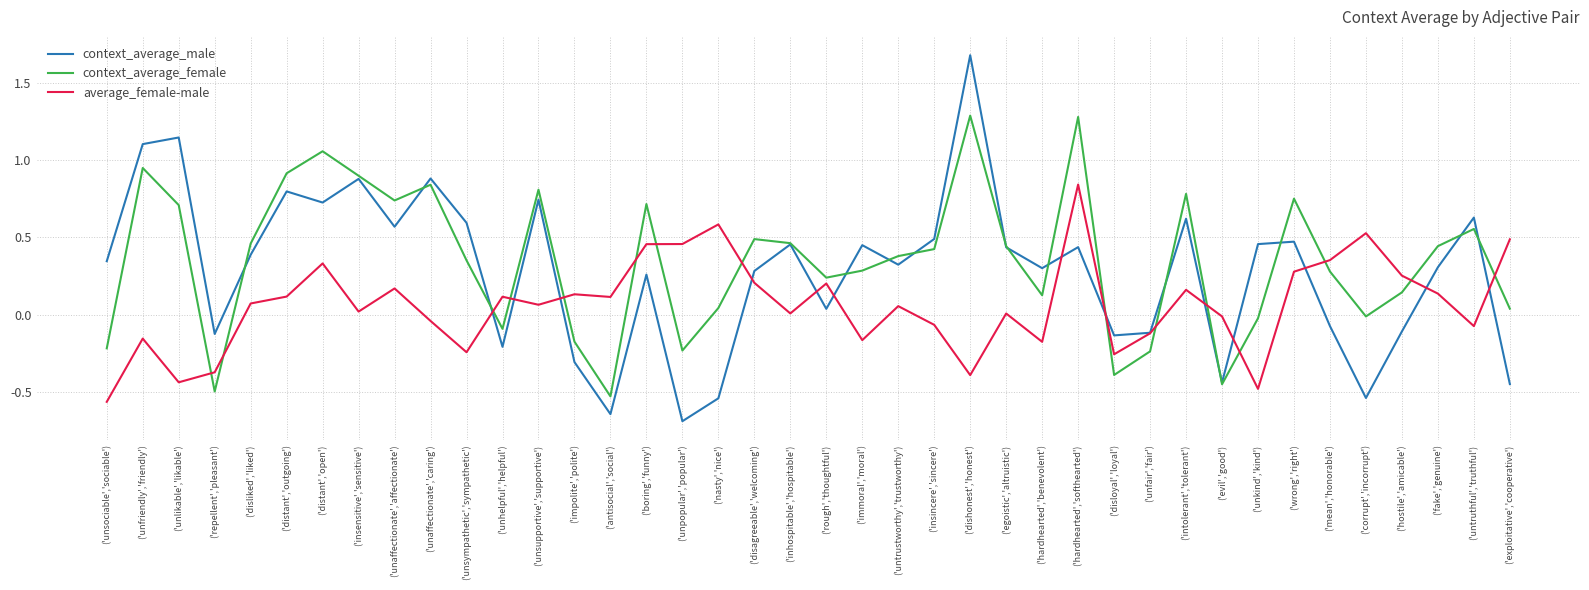

What position from the left is ('unsociable','sociable')?

1